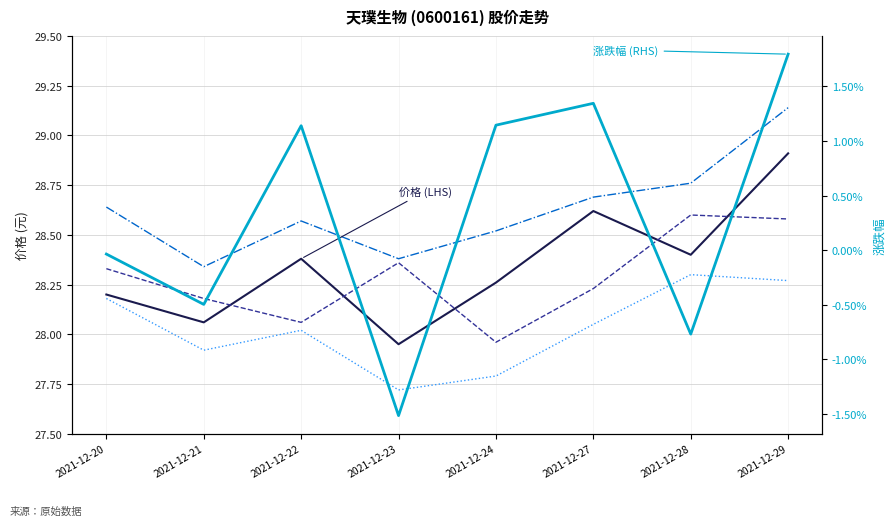

How many lines are shown in the chart?

5